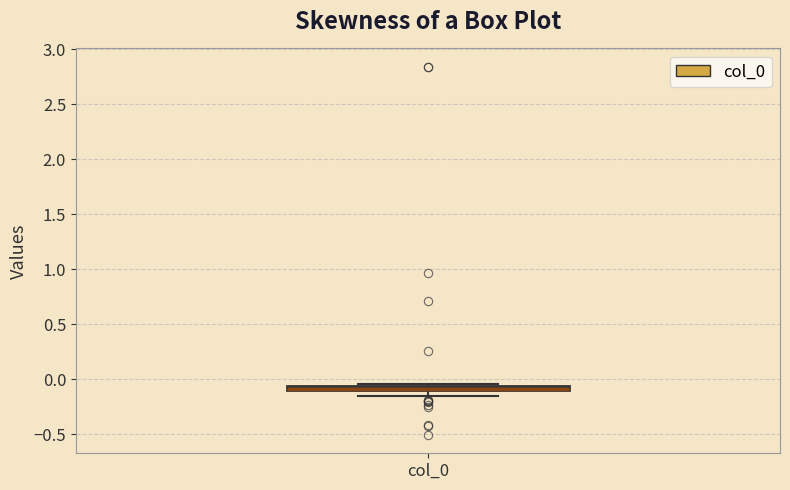

Where is the upper edge of the box for col_0 on the y-axis? The values are not printed on the chart, so give them approximately, as read against the axis.

-0.05